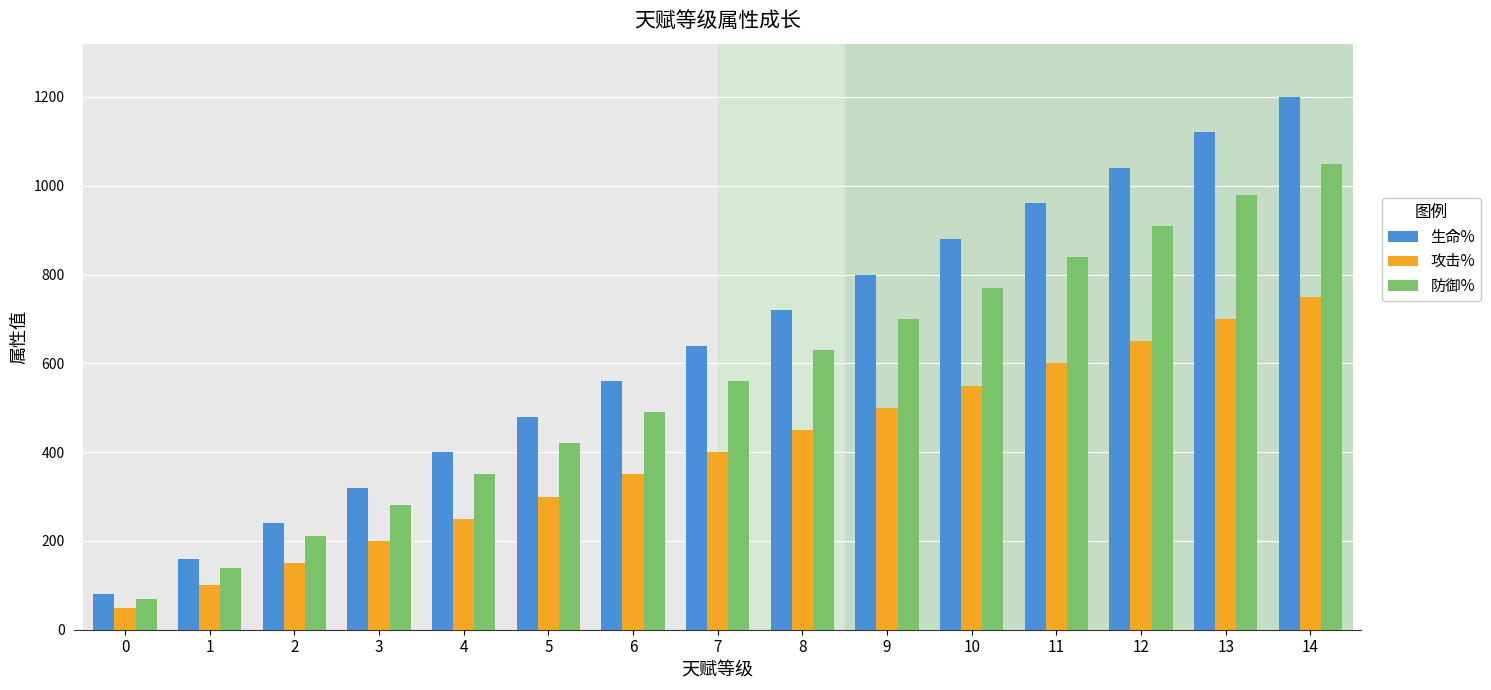

Read the 防御% value at 5, to the nearest 10.

420